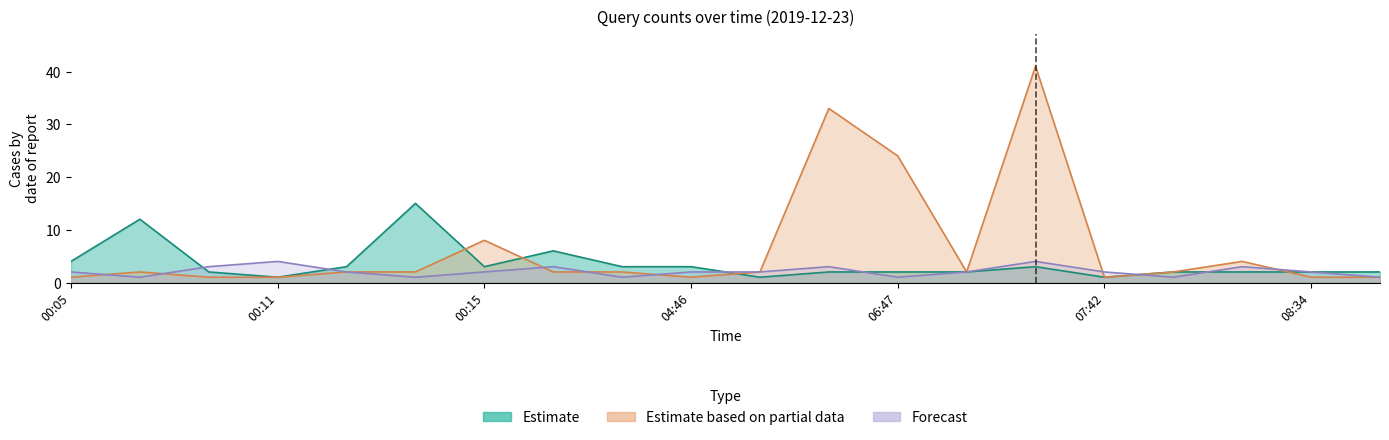

True or false: Estimate has more than 0 interior local peaks.

True